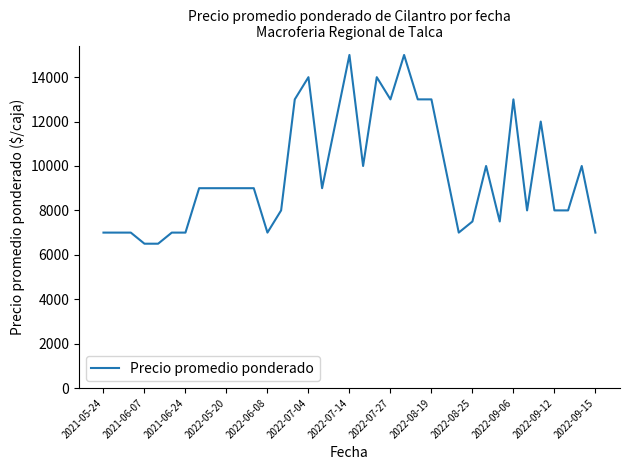

What is the maximum value shown in the chart?

15000